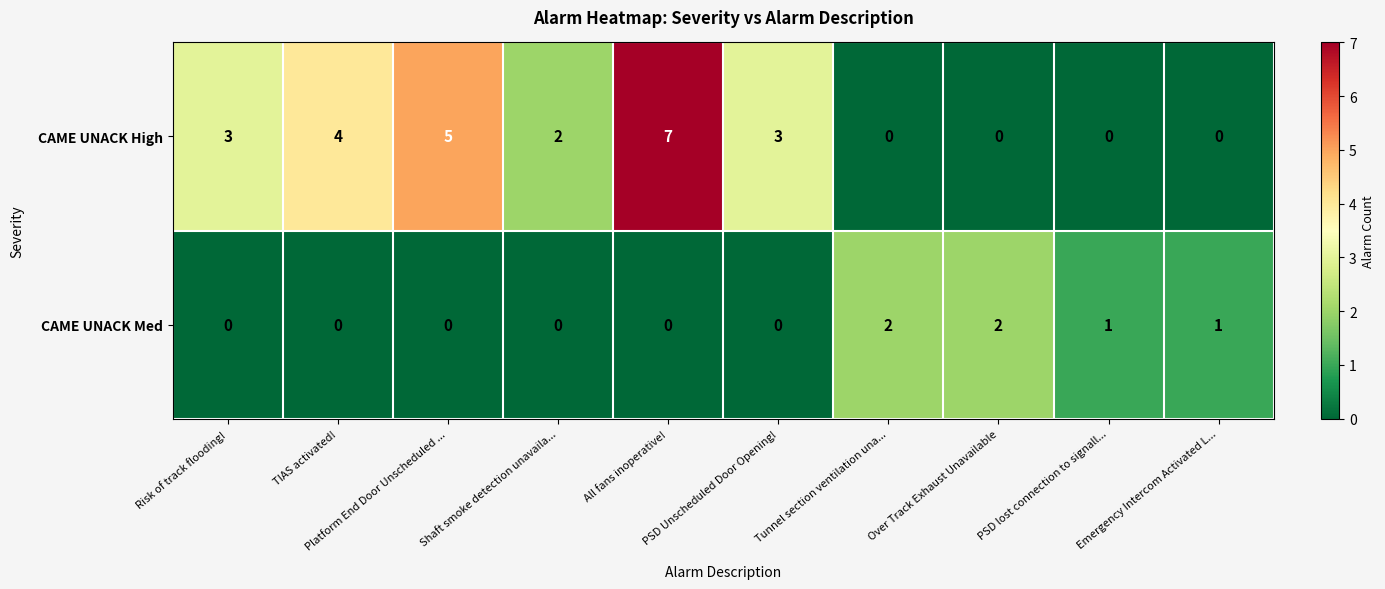

Which series has the largest total across all categories?

CAME UNACK High